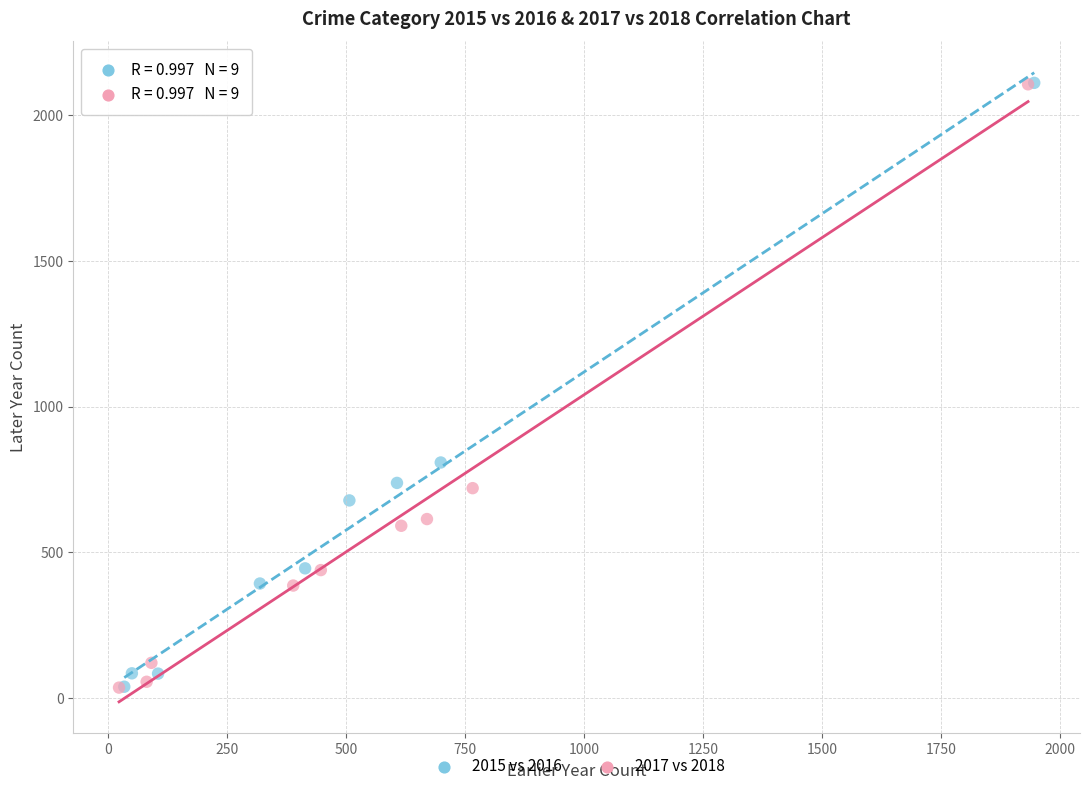

What are all the series names shown in the legend?

2015 vs 2016, 2017 vs 2018